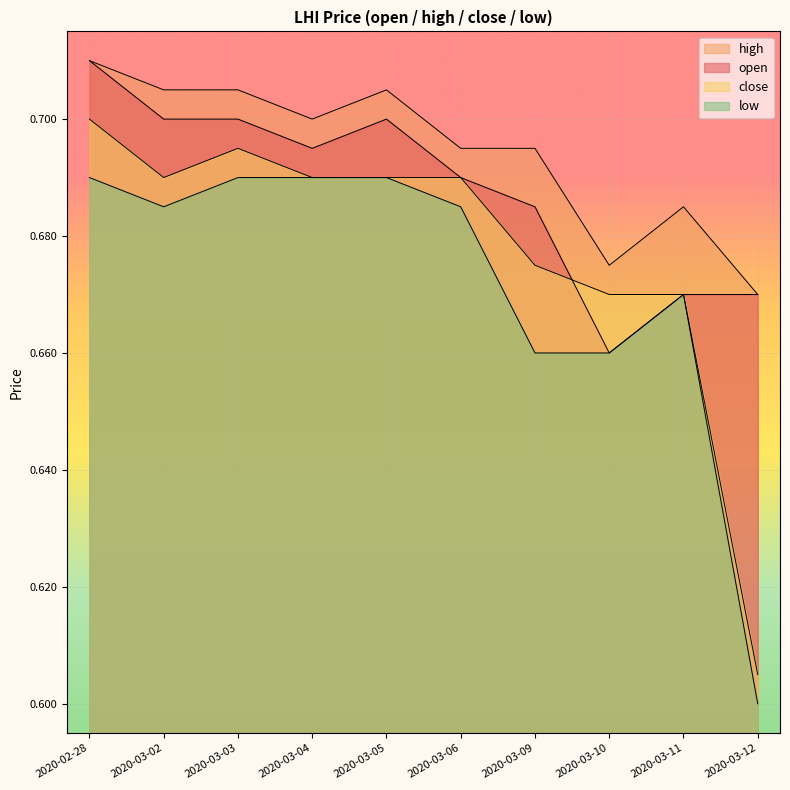

Reading right to left, what are all the values shown in this chart?

open: 2020-03-12=0.7	2020-03-11=0.7	2020-03-10=0.7	2020-03-09=0.7	2020-03-06=0.7	2020-03-05=0.7	2020-03-04=0.7	2020-03-03=0.7	2020-03-02=0.7	2020-02-28=0.7
high: 2020-03-12=0.7	2020-03-11=0.7	2020-03-10=0.7	2020-03-09=0.7	2020-03-06=0.7	2020-03-05=0.7	2020-03-04=0.7	2020-03-03=0.7	2020-03-02=0.7	2020-02-28=0.7
close: 2020-03-12=0.6	2020-03-11=0.7	2020-03-10=0.7	2020-03-09=0.7	2020-03-06=0.7	2020-03-05=0.7	2020-03-04=0.7	2020-03-03=0.7	2020-03-02=0.7	2020-02-28=0.7
low: 2020-03-12=0.6	2020-03-11=0.7	2020-03-10=0.7	2020-03-09=0.7	2020-03-06=0.7	2020-03-05=0.7	2020-03-04=0.7	2020-03-03=0.7	2020-03-02=0.7	2020-02-28=0.7